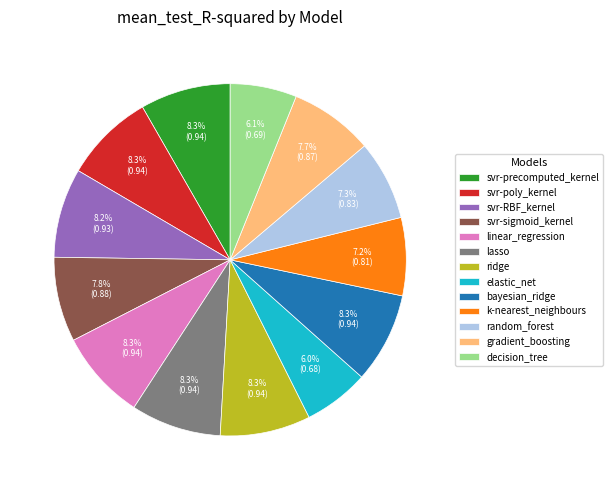

Is it true that lasso is 1% of the pie?

False